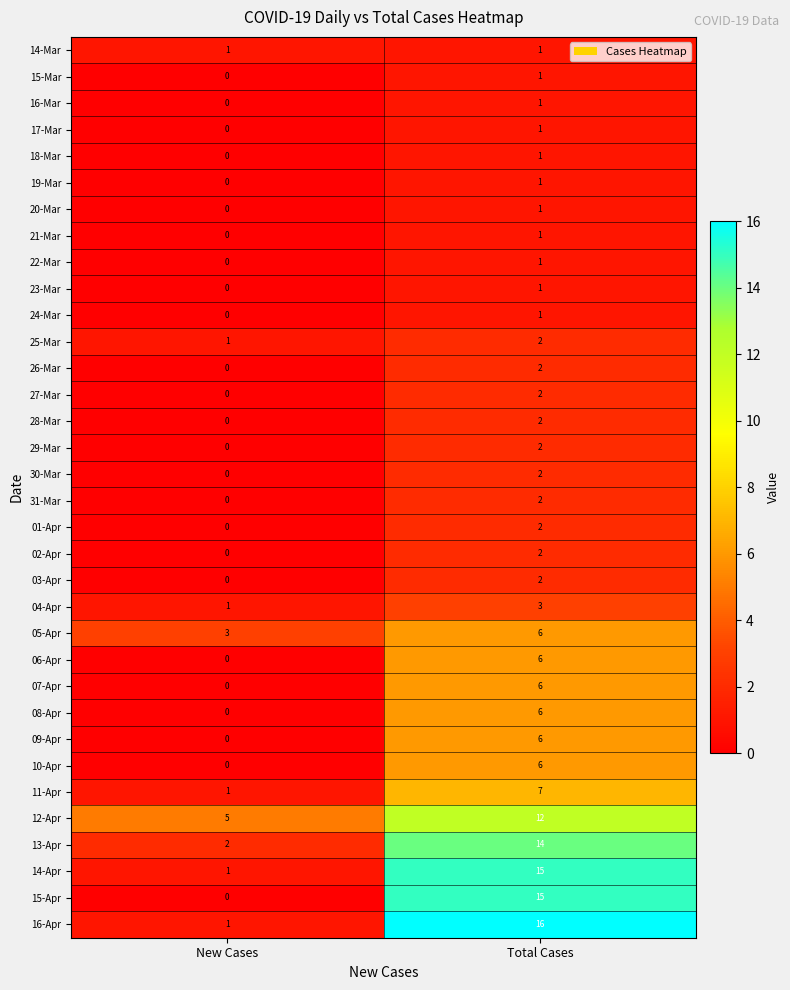

What is the spread (max minus min) of values at Total Cases?

15